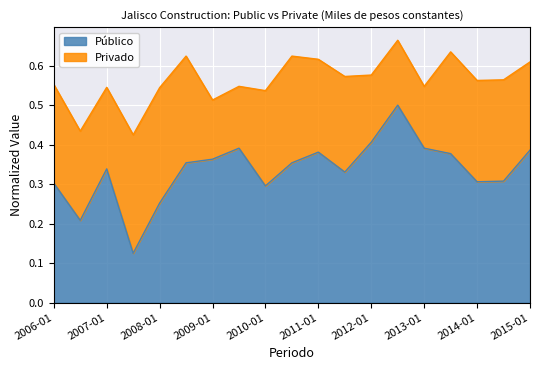

What are all the series names shown in the legend?

Público, Privado